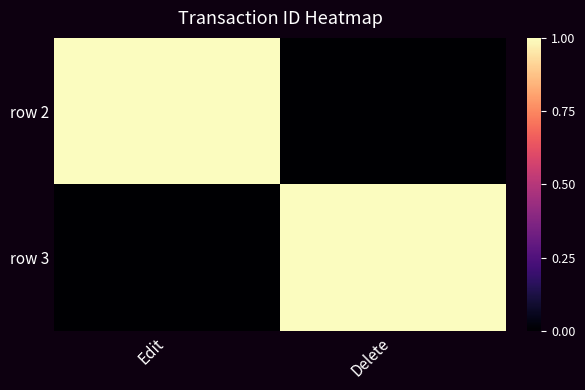

Reading left to right, list all the values displayed in this chart.

row 2: Edit=1.0	Delete=0.0
row 3: Edit=0.0	Delete=1.0